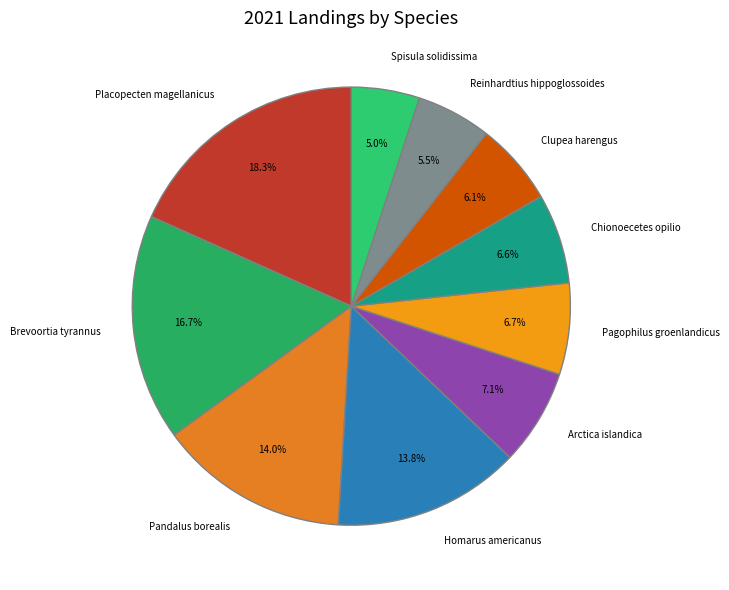

Which category has the biggest portion of the pie?

Placopecten magellanicus